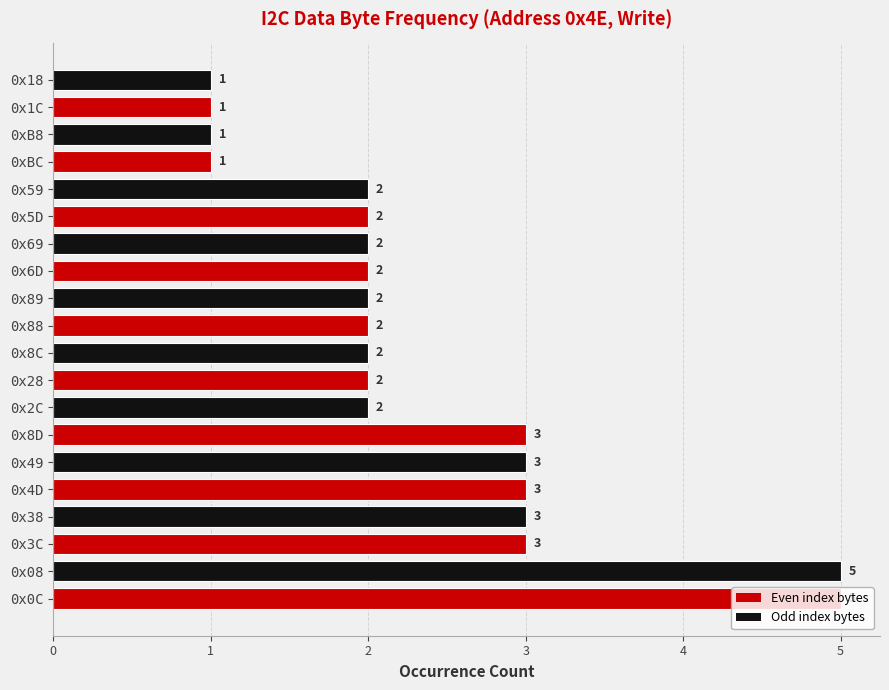

Are the bars grouped side by side (vs. stacked)?

No